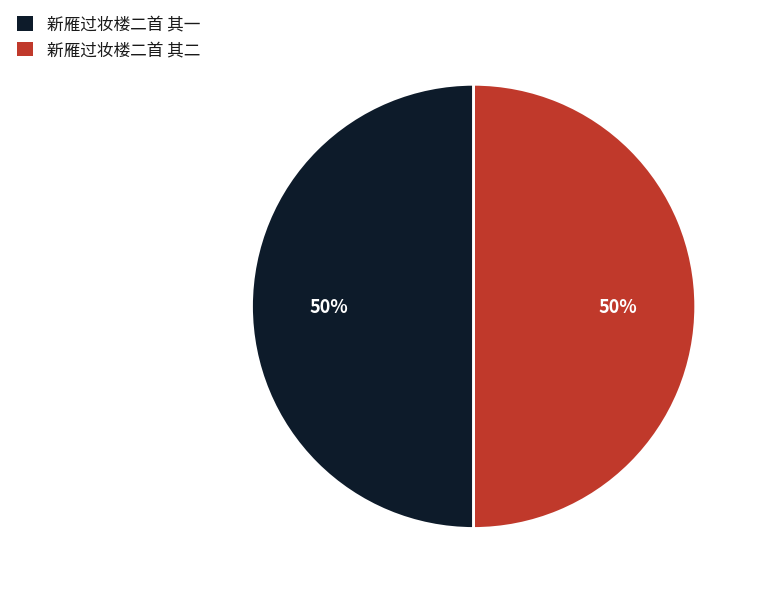

Count the number of slices in the pie.

2